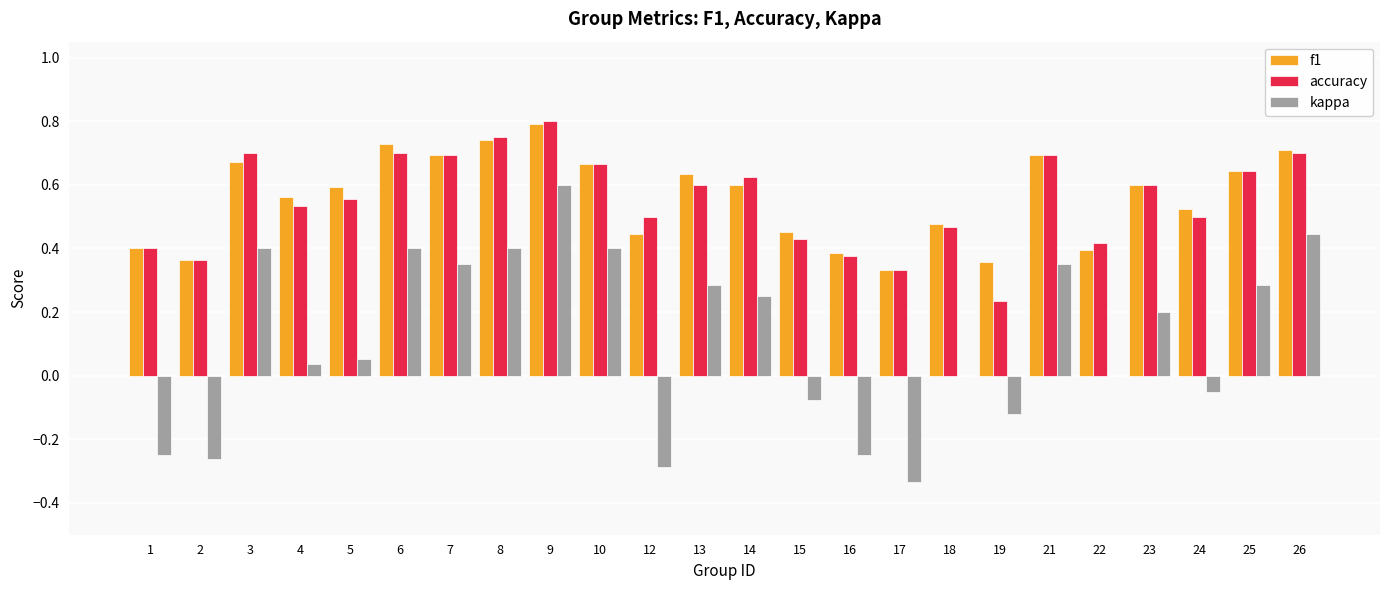

At which category is the sum across all series the highest?

9